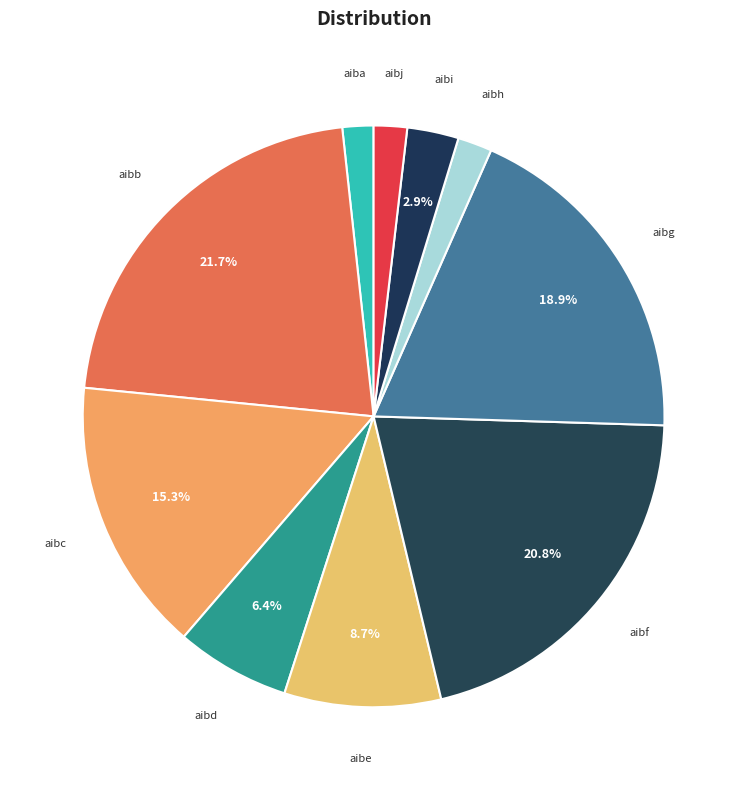

Which slice is the largest?

aibb